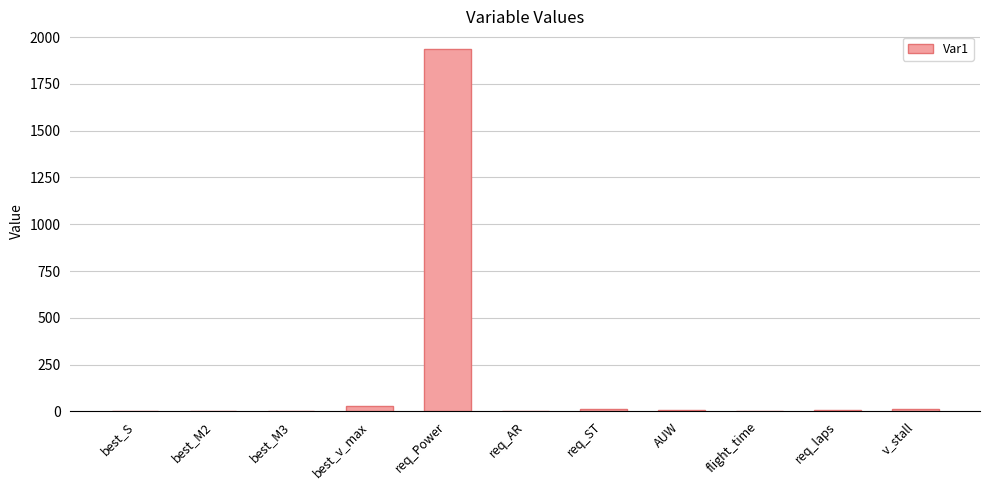

What is the maximum value shown in the chart?

1934.5